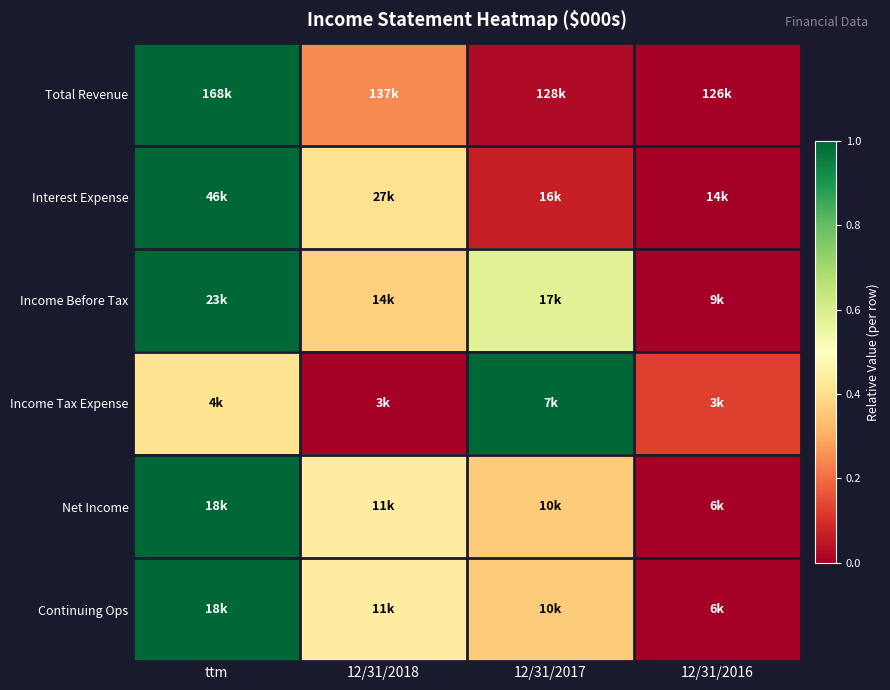

Which series has the largest range (max minus min)?

Total Revenue